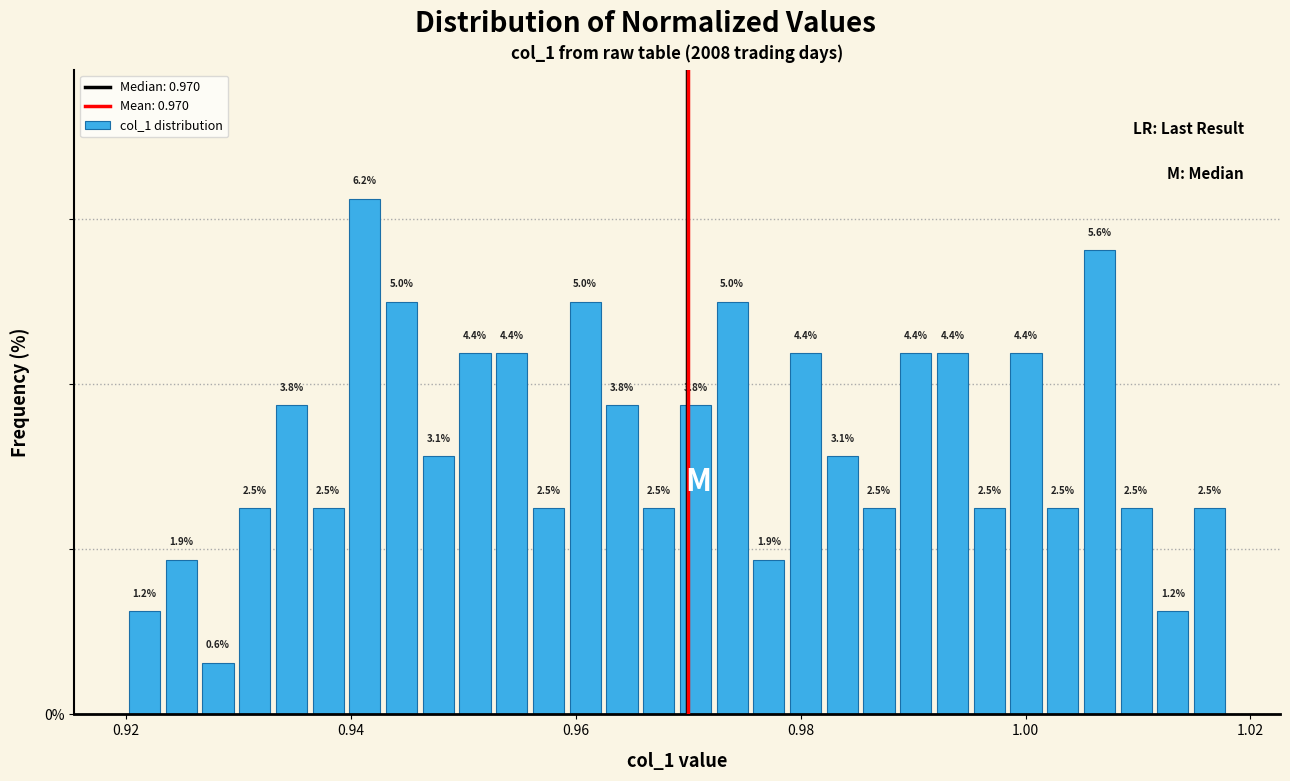

Read against the x-axis, roughly where is the centre of the tallest bar?

0.942